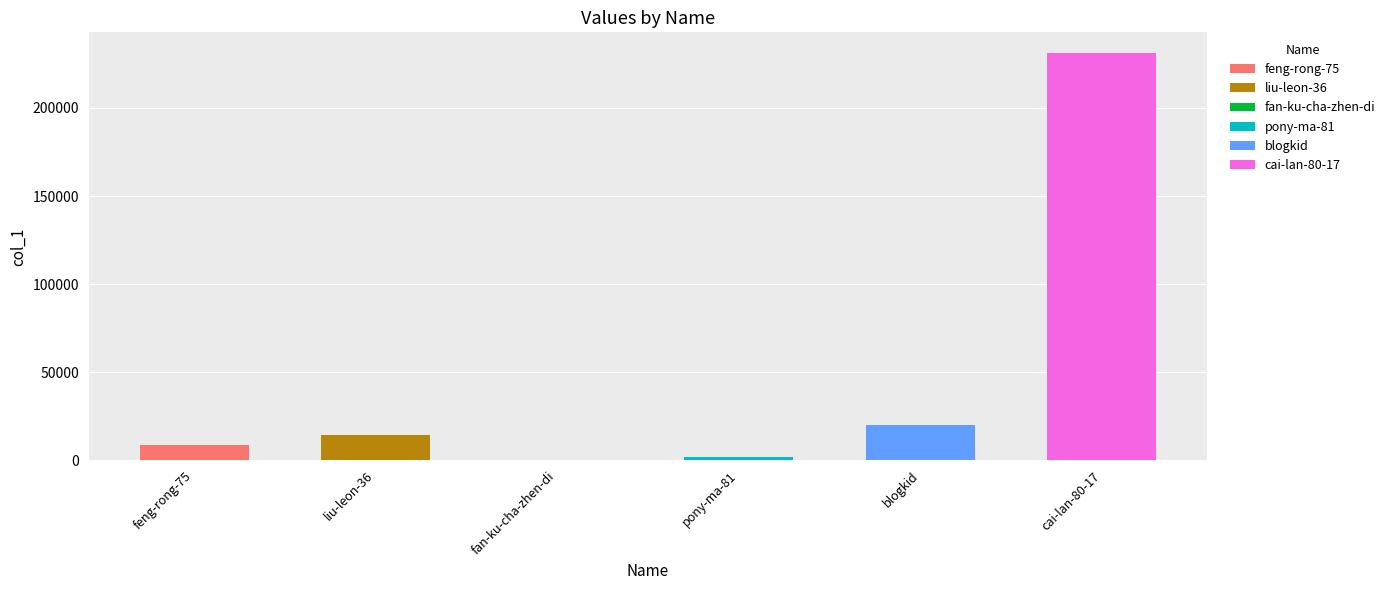

Which category has the highest value across all series?

cai-lan-80-17